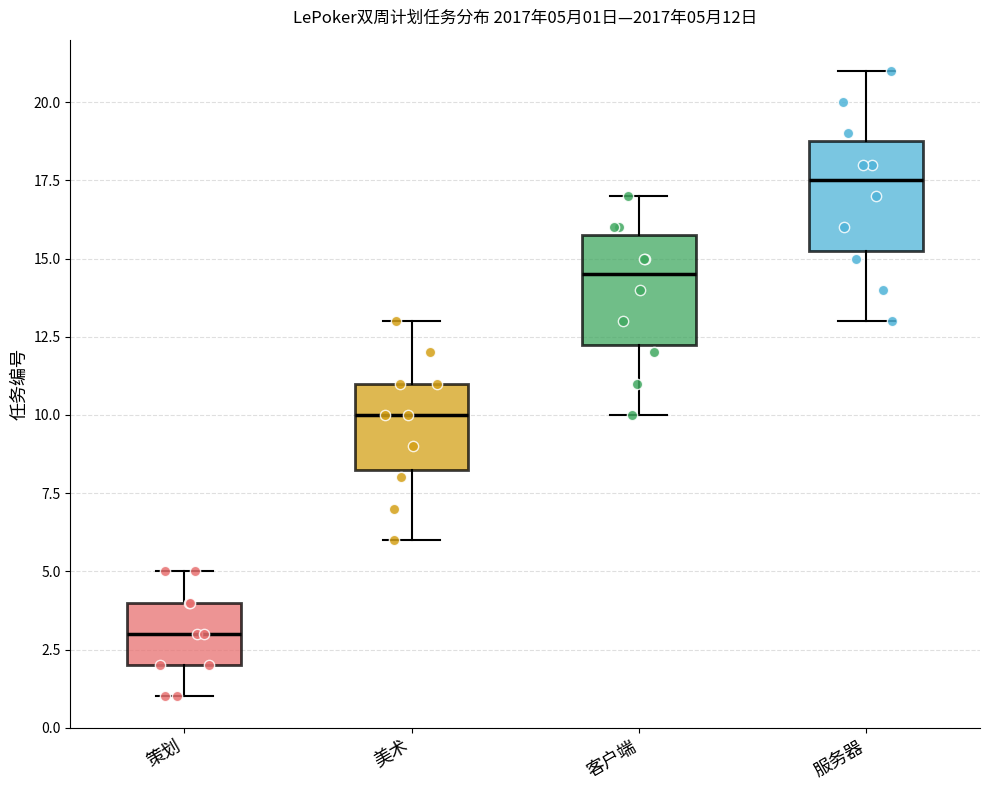

Which box has the lowest median line?

策划